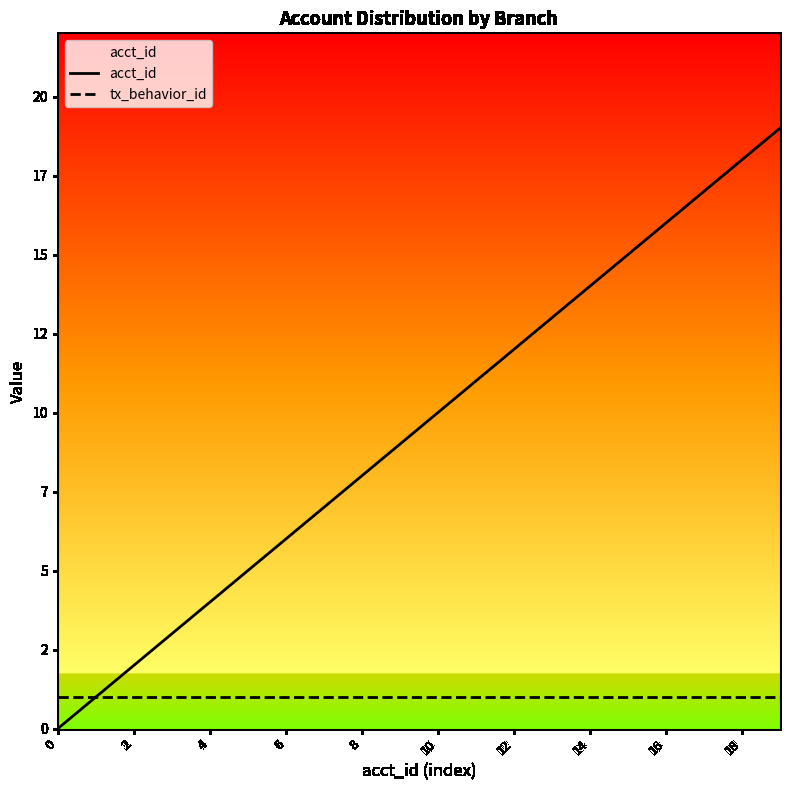

Which series changed the most between 6 and 14?

acct_id